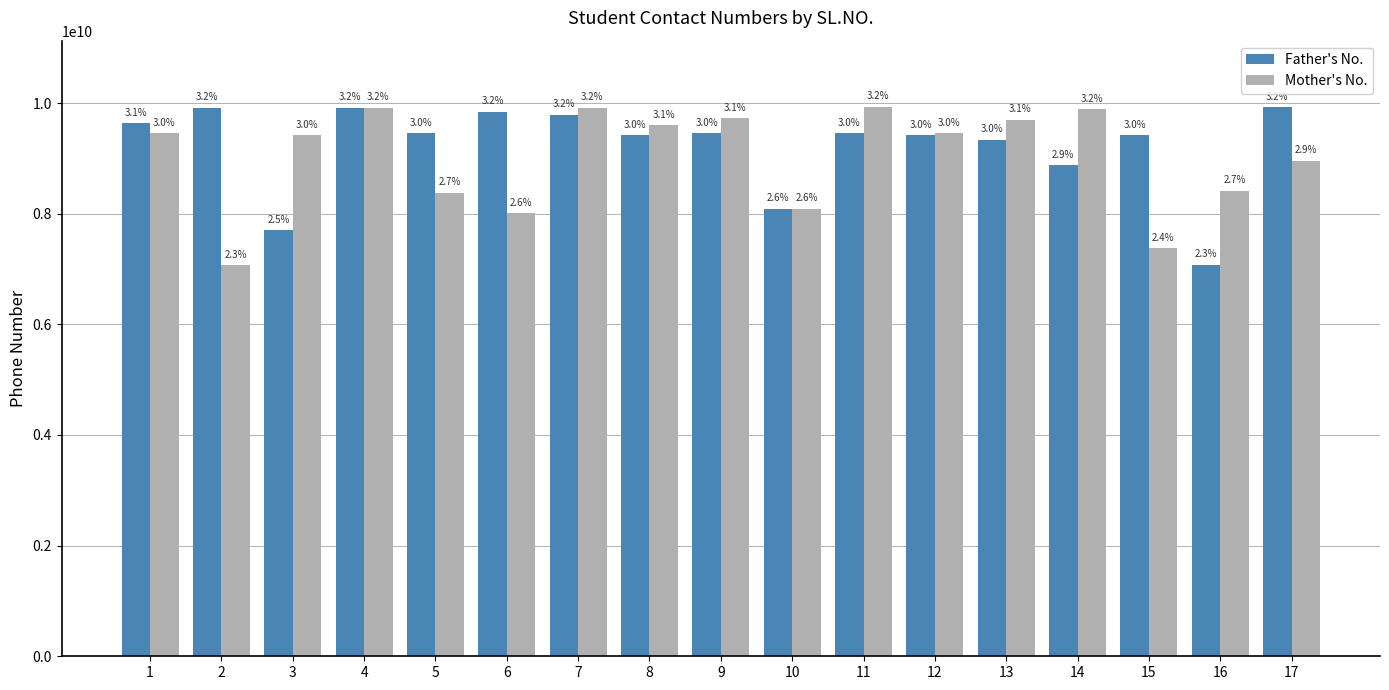

Reading left to right, list all the values displayed in this chart.

Father's No.: 9634032834	9919356204	7704067828	9918226600	9454667199	9838383780	9792000522	9415470330	9450400009	8090555135	9454659413	9415003216	9335226968	8874509636	9415596782	7080529341	9919881010
Mother's No.: 9454287608	7068882318	9415467828	9918442200	8382851699	8004743539	9919100522	9598737034	9721500009	8090408363	9935480726	9452971919	9696028560	9889436360	7376124893	8417023083	8960217206